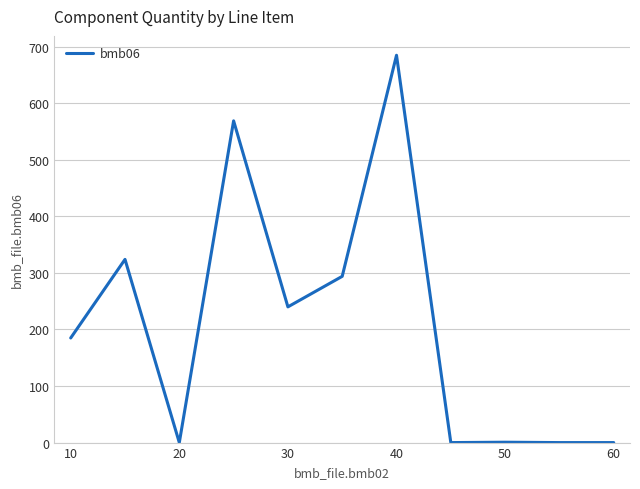

What is the maximum value shown in the chart?

685.0